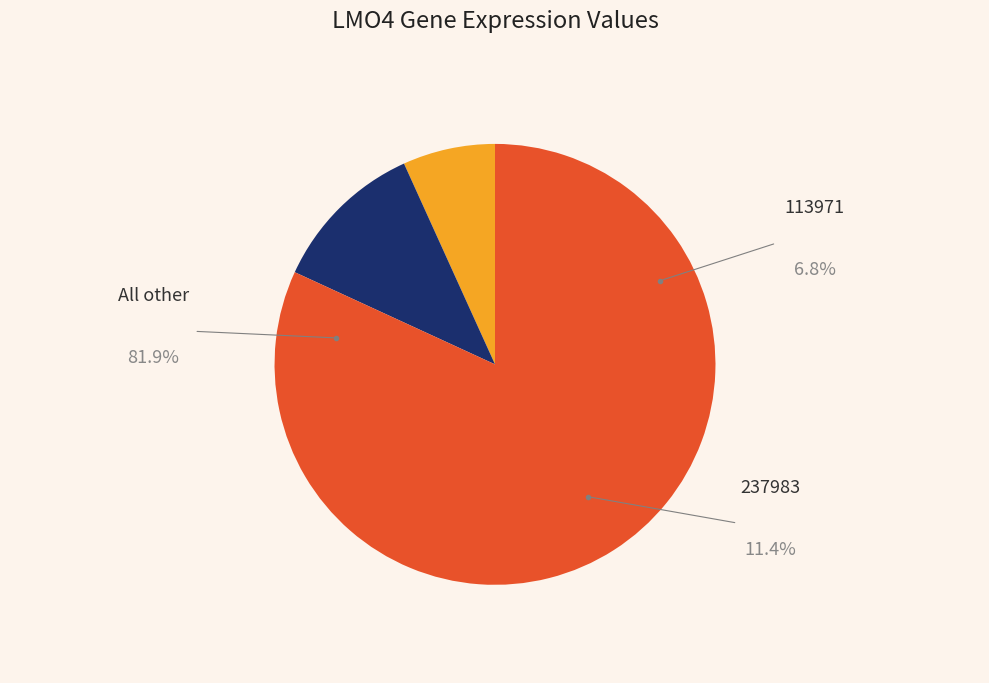

Is there a majority slice in this chart?

Yes